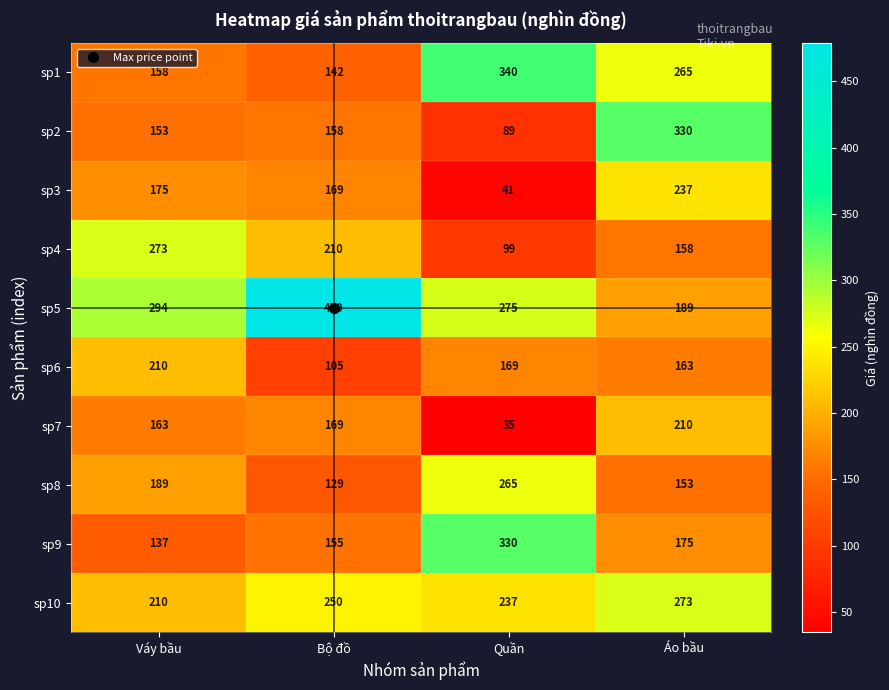

At which label is sp3 closest to 139?

Bộ đồ